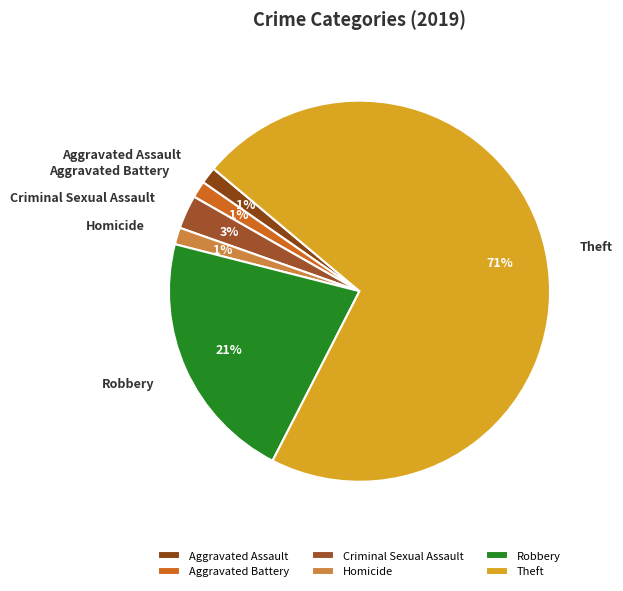

Do Aggravated Assault and Criminal Sexual Assault together represent more than half of the pie?

No